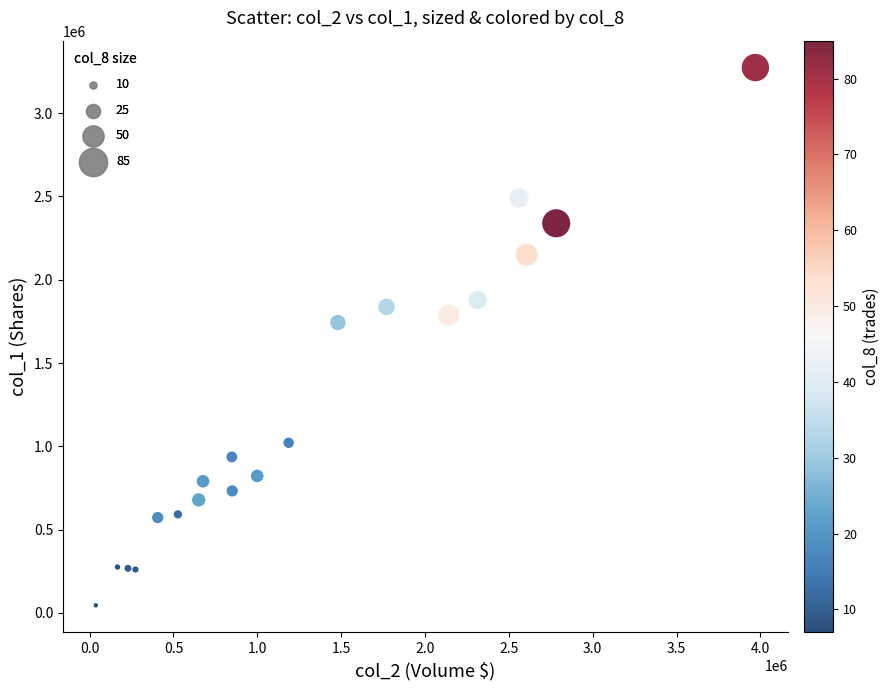

What Y value in the scatter plot is closest to 1659500?

1743000